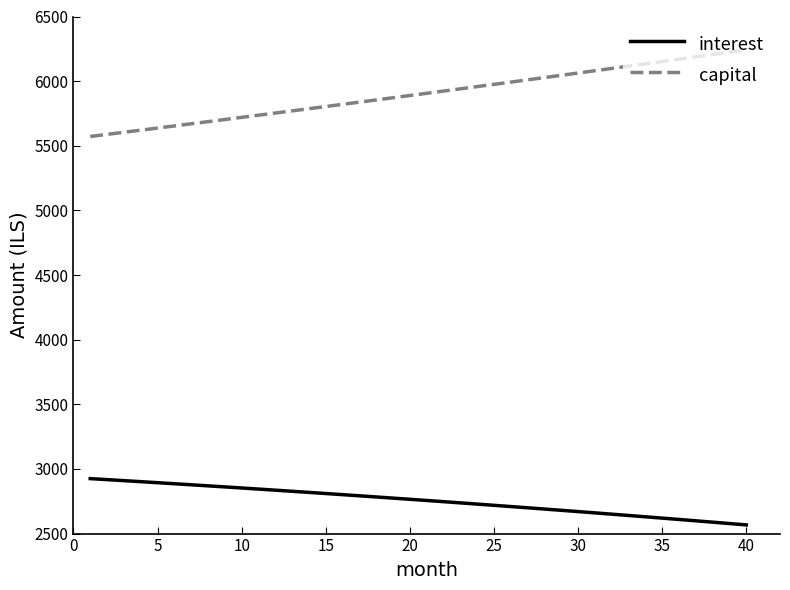

True or false: capital and interest cross at least once.

False